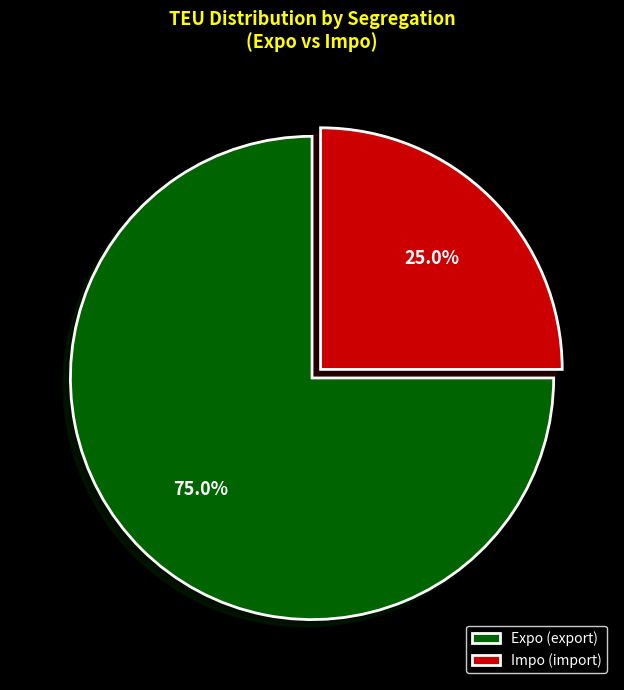

How much of the chart is everything except Impo (import)?

75.0%